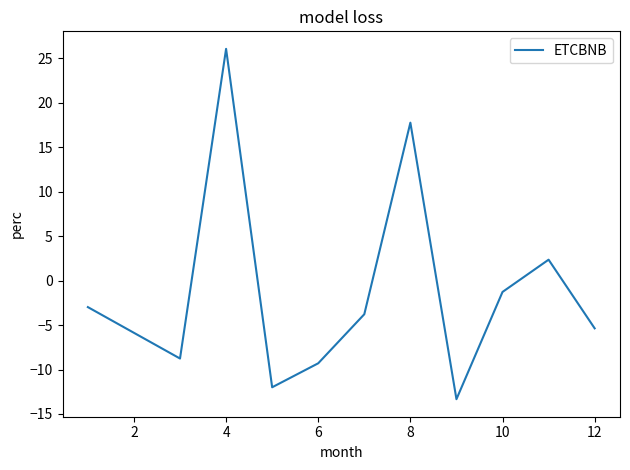

What is the minimum value shown in the chart?

-13.3